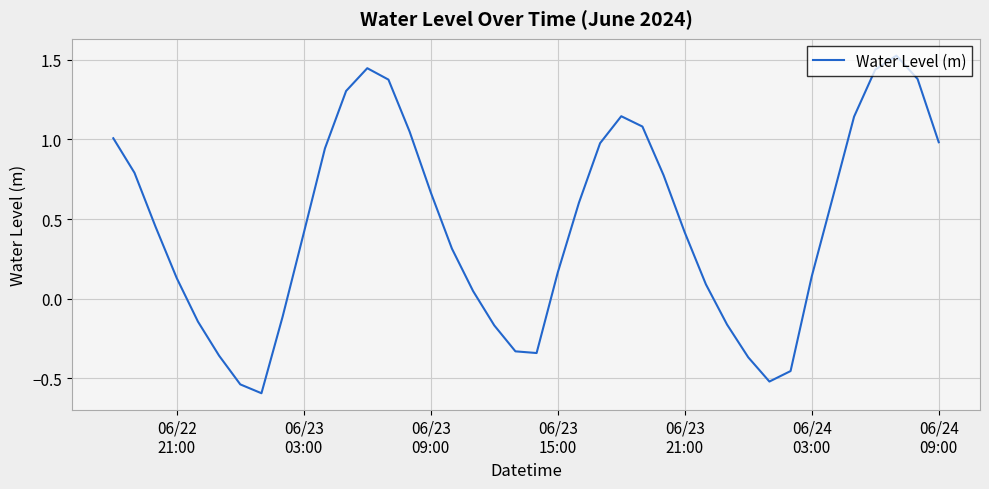

What is the difference between the second highest and second lowest values?

2.0